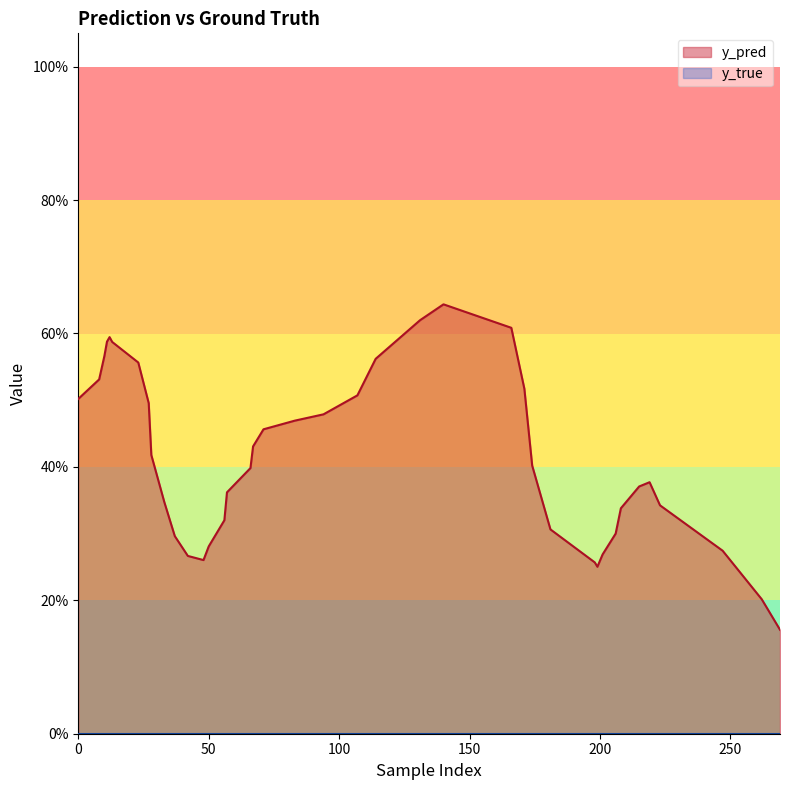

Is the value of y_true at 27 greater than the value of y_pred at 94?

Yes